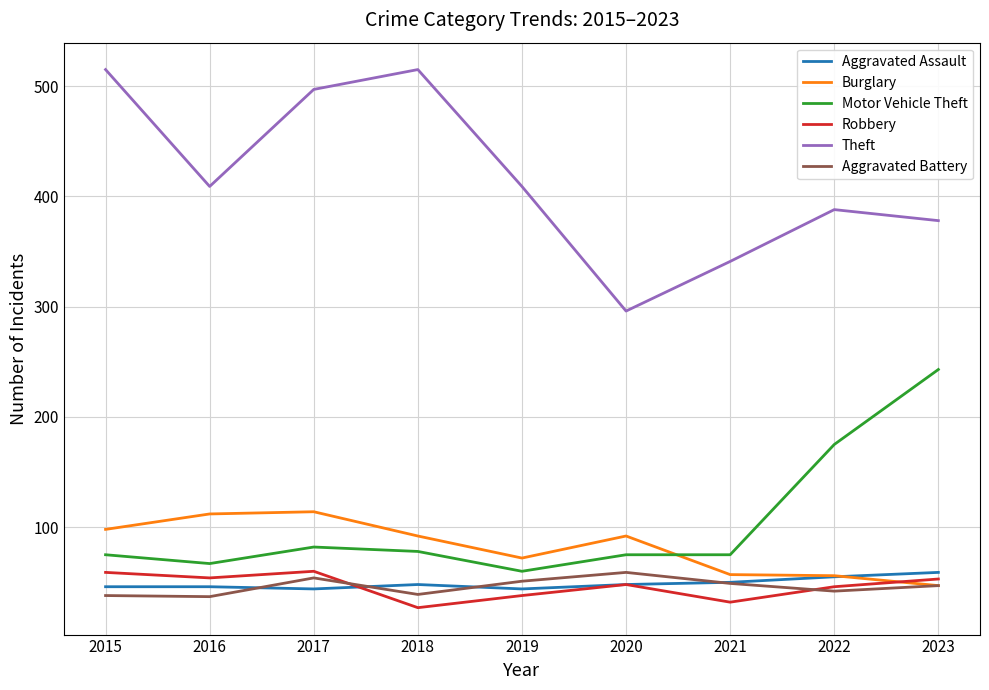

True or false: Robbery and Motor Vehicle Theft cross at least once.

False